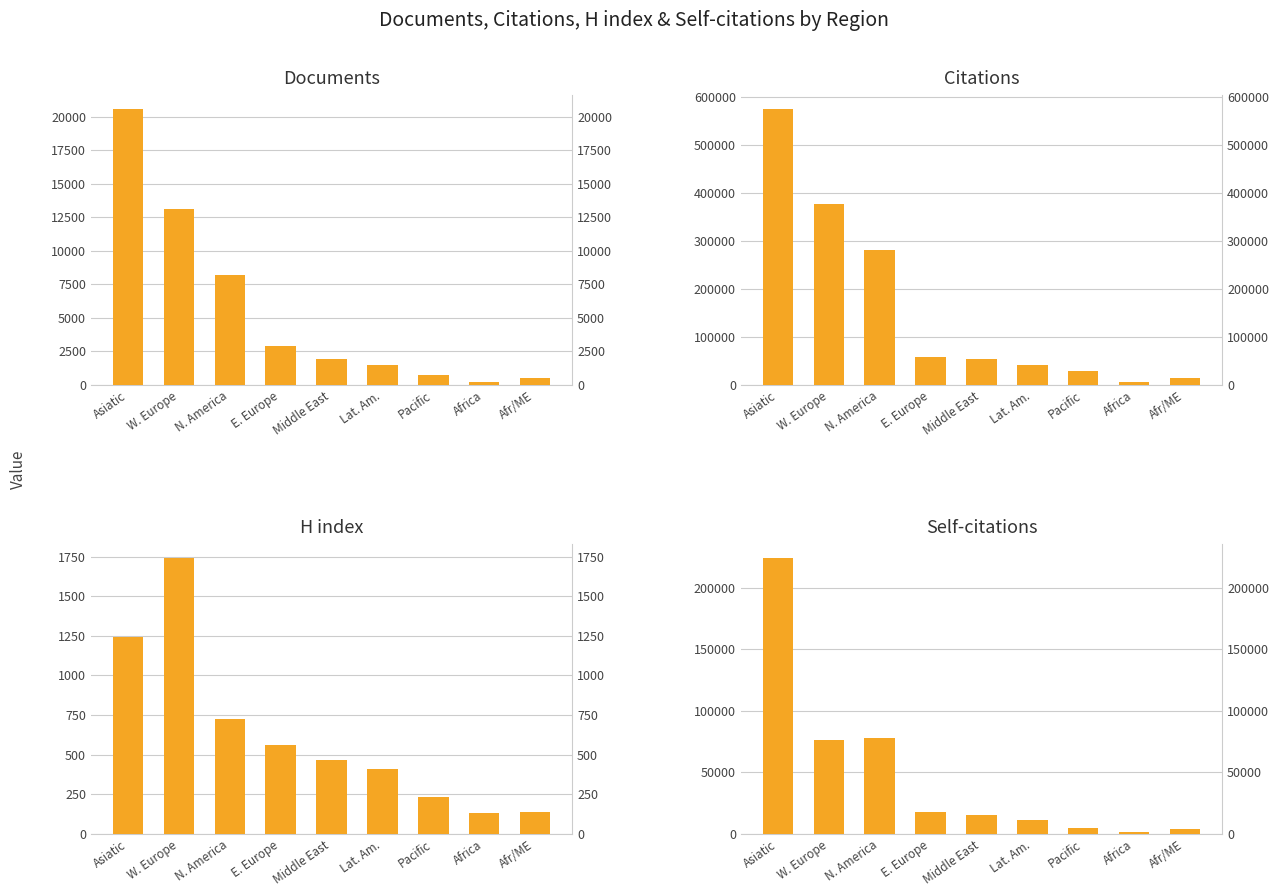

Are the bars grouped side by side (vs. stacked)?

Yes